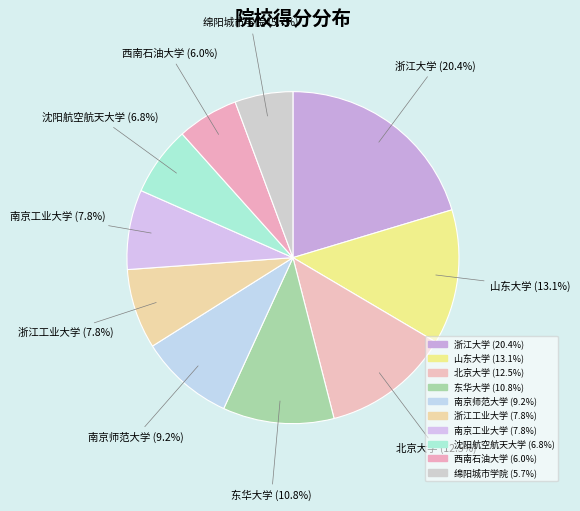

Is there any slice that represents more than half of the pie?

No